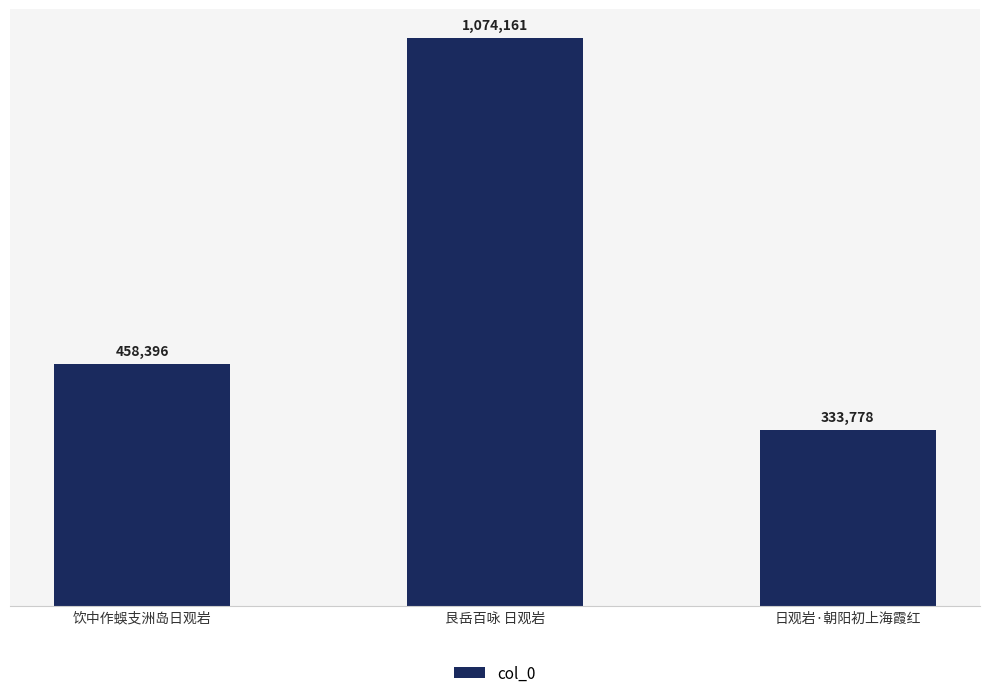

What is the maximum value shown in the chart?

1074161